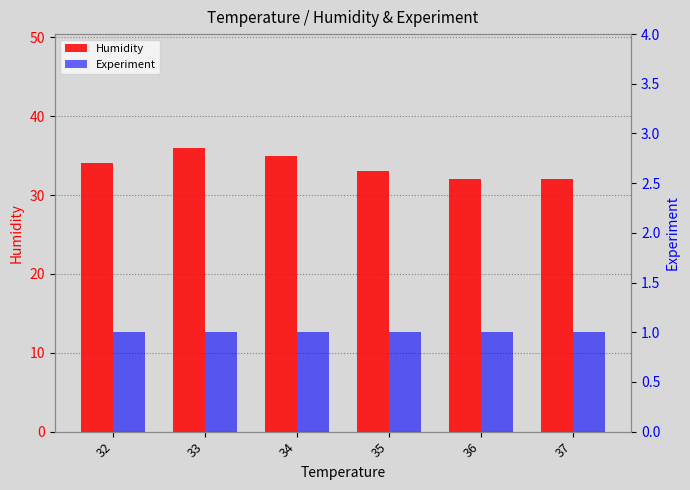

Reading left to right, extract all data points from this chart.

Humidity: 34	36	35	33	32	32
Experiment: 1	1	1	1	1	1